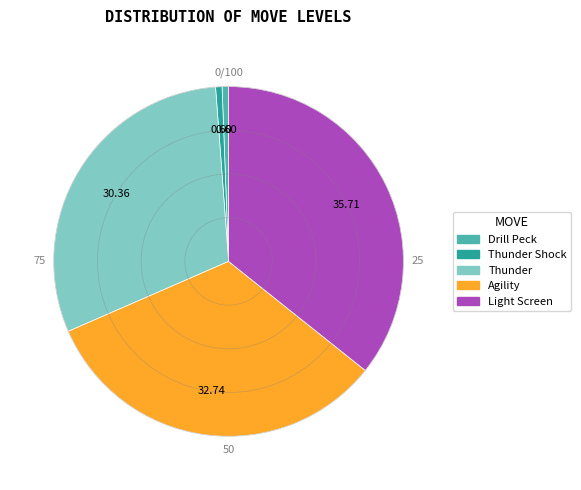

Is there any slice that represents more than half of the pie?

No